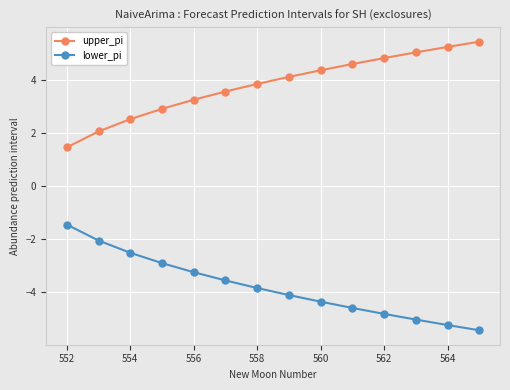

Rank the series by their average value, from highest to lowest.

upper_pi, lower_pi